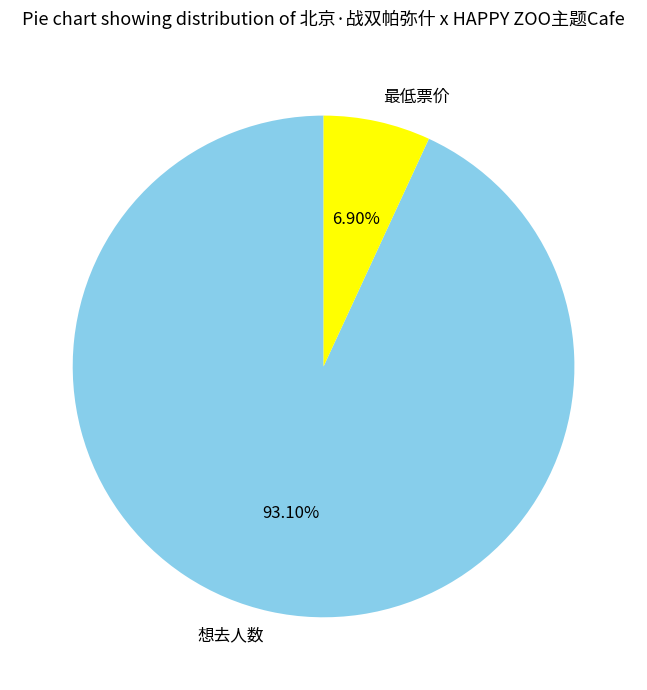

What percentage do 最低票价 and 想去人数 together represent?

100.0%